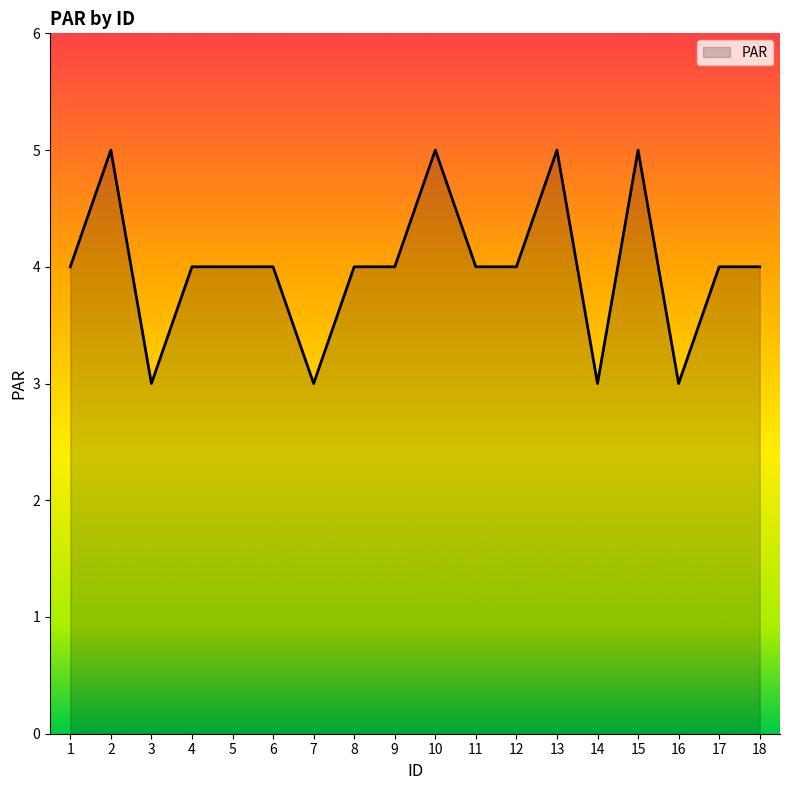

Reading left to right, what are all the values shown in this chart?

1=4	2=5	3=3	4=4	5=4	6=4	7=3	8=4	9=4	10=5	11=4	12=4	13=5	14=3	15=5	16=3	17=4	18=4